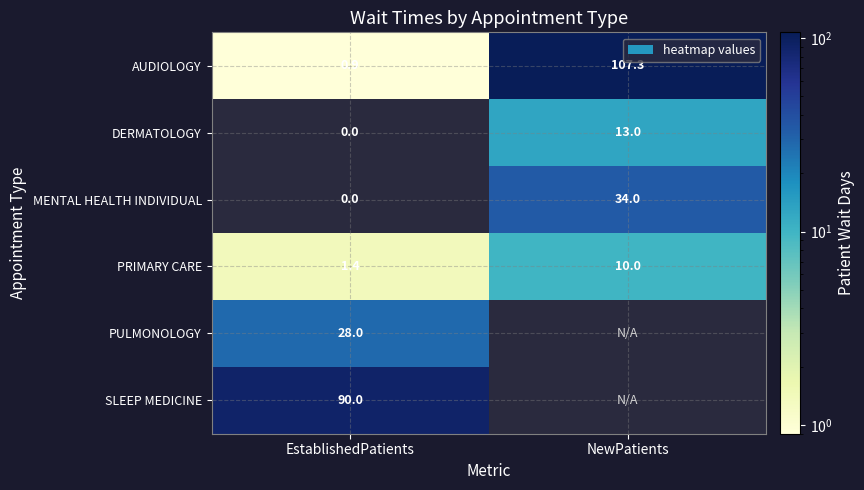

At which category does the chart reach its peak across all series?

NewPatients